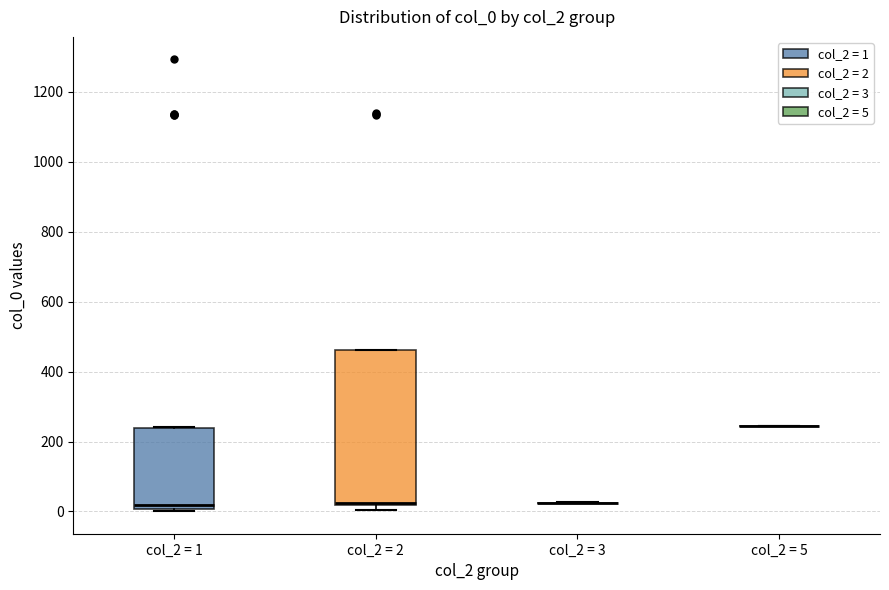

Reading left to right, read every box against the y-axis: the position of its median line, the range the box covers, and the ends of its whiskers. The values are not printed on the chart, so give them approximately, as read against the axis.

col_2 = 1: median 20, box 0 to 240, whiskers 0 (just below the box's lower edge) to 240
col_2 = 2: median 20 (just above the box's lower edge), box 20 to 460, whiskers 0 to 460
col_2 = 3: box collapsed to a line at 20, whiskers 20 to 20
col_2 = 5: box collapsed to a line at 240, whiskers 240 to 240